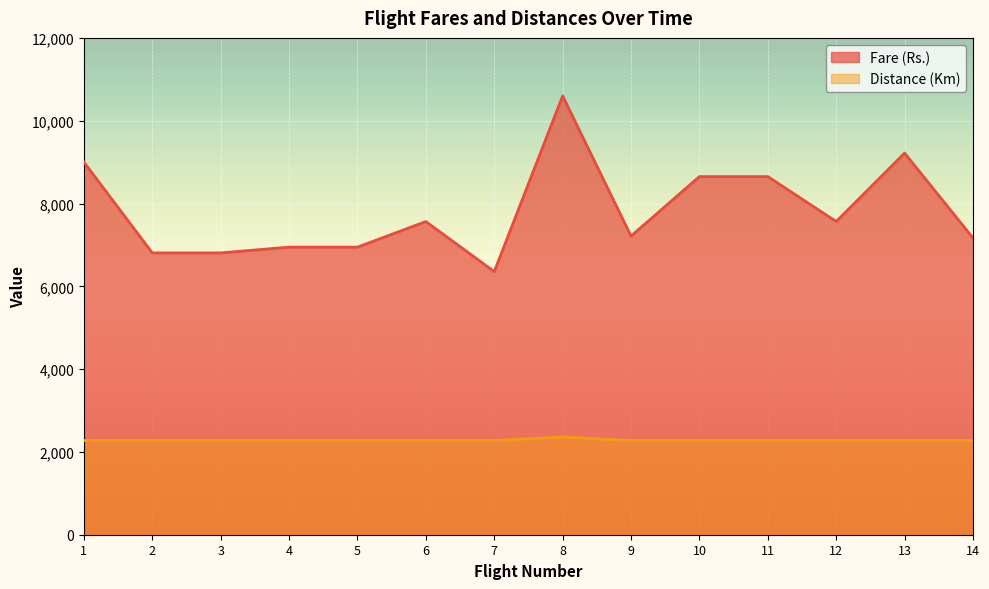

Count the number of data series in this chart.

2